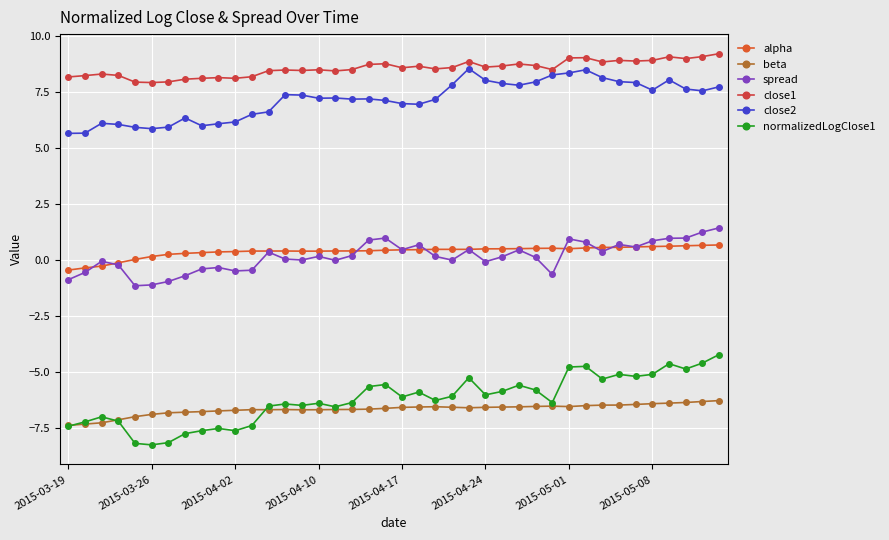

How many lines are shown in the chart?

6